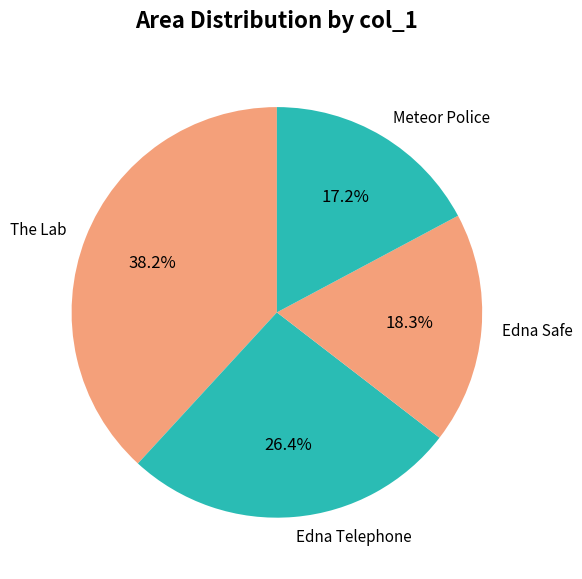

What percentage is the The Lab slice, to the nearest percent?

38%